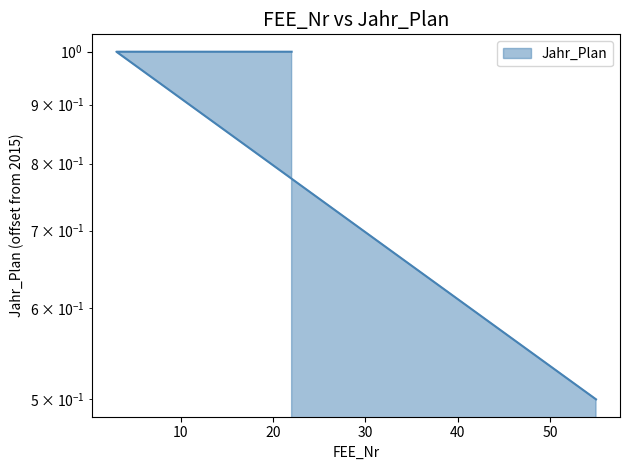

The chart shows a value of 1.0 at 22. True or false?

True